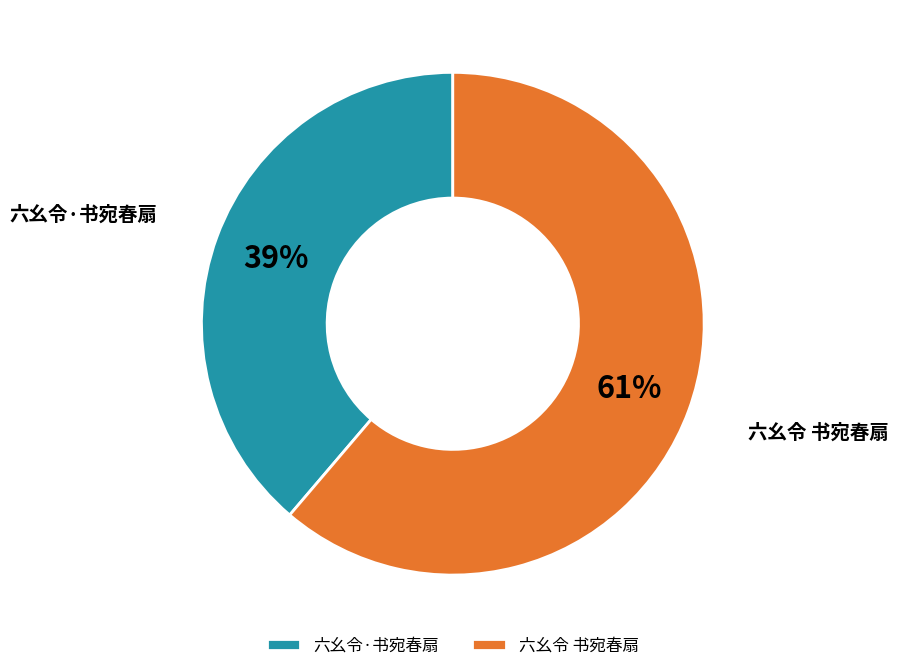

Is it true that 六幺令 书宛春扇 is 61% of the pie?

True